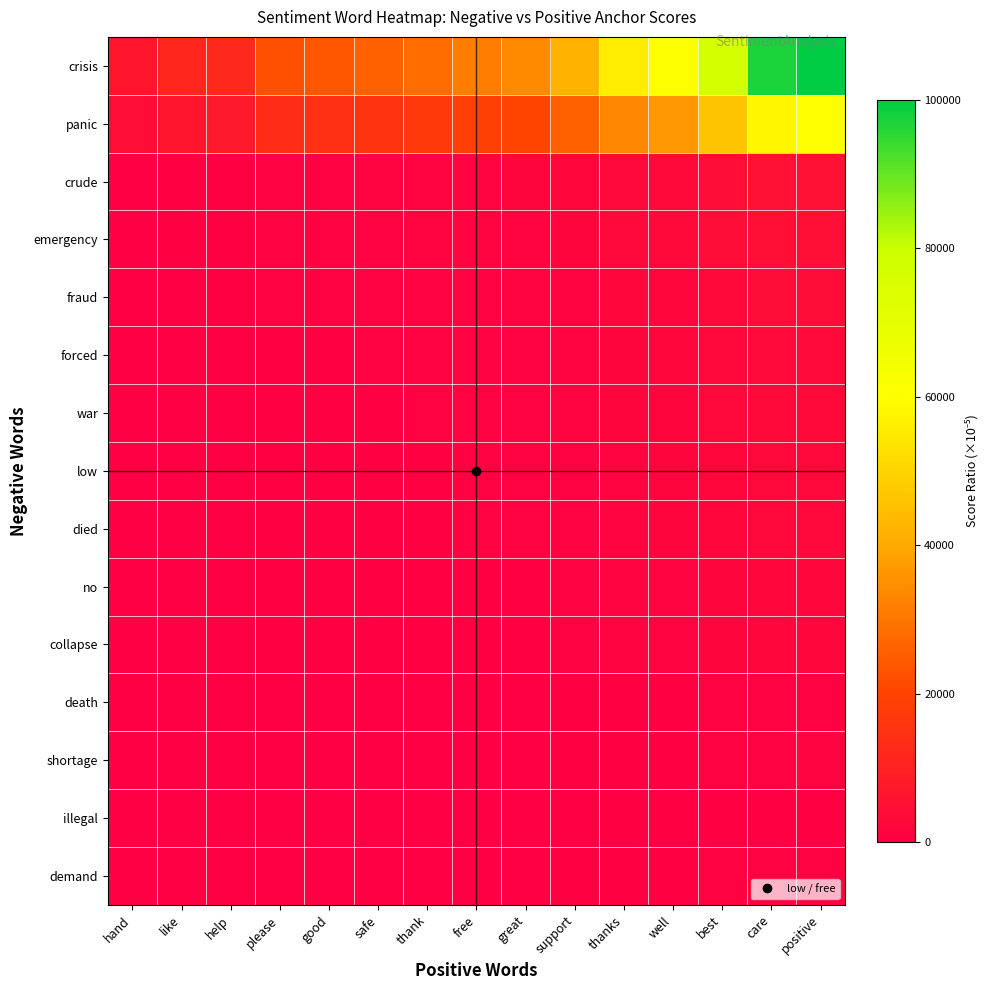

Between safe and best, which series saw the biggest shift?

crisis